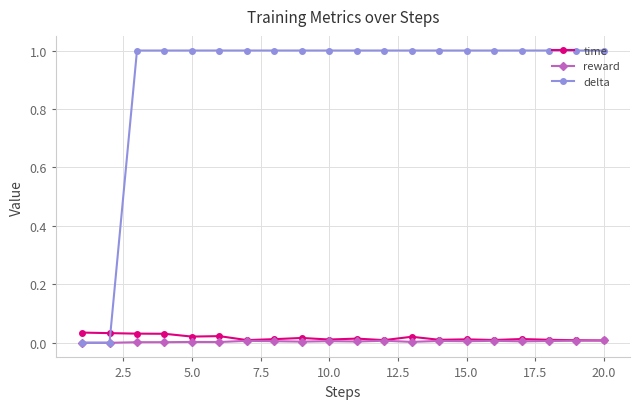

After their last crossing, which series has the higher values: delta or time?

delta